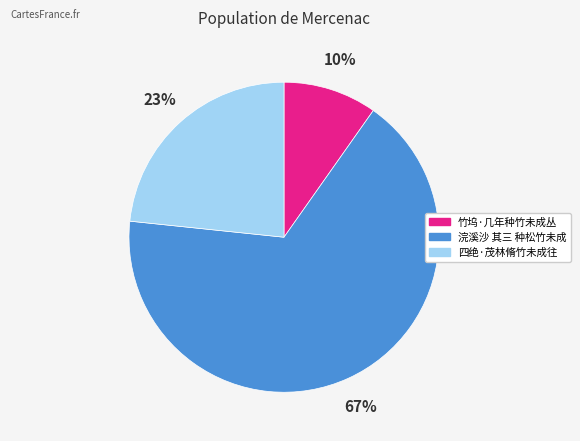

What is the majority slice?

浣溪沙 其三 种松竹未成